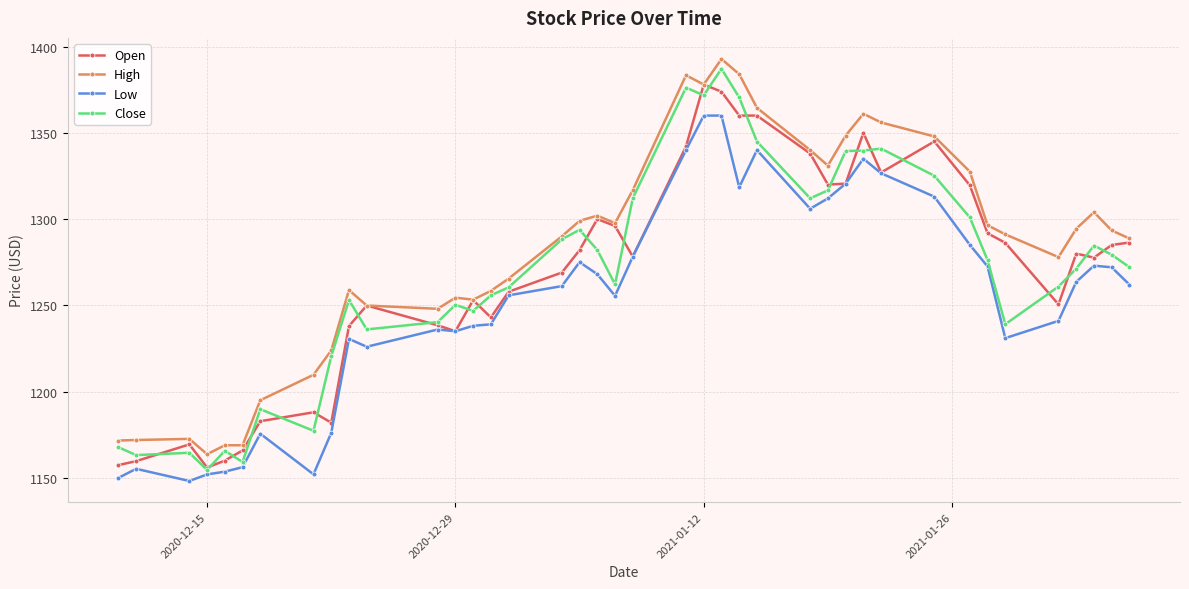

What is the value of the Close point at the 19th from the left?

1282.1